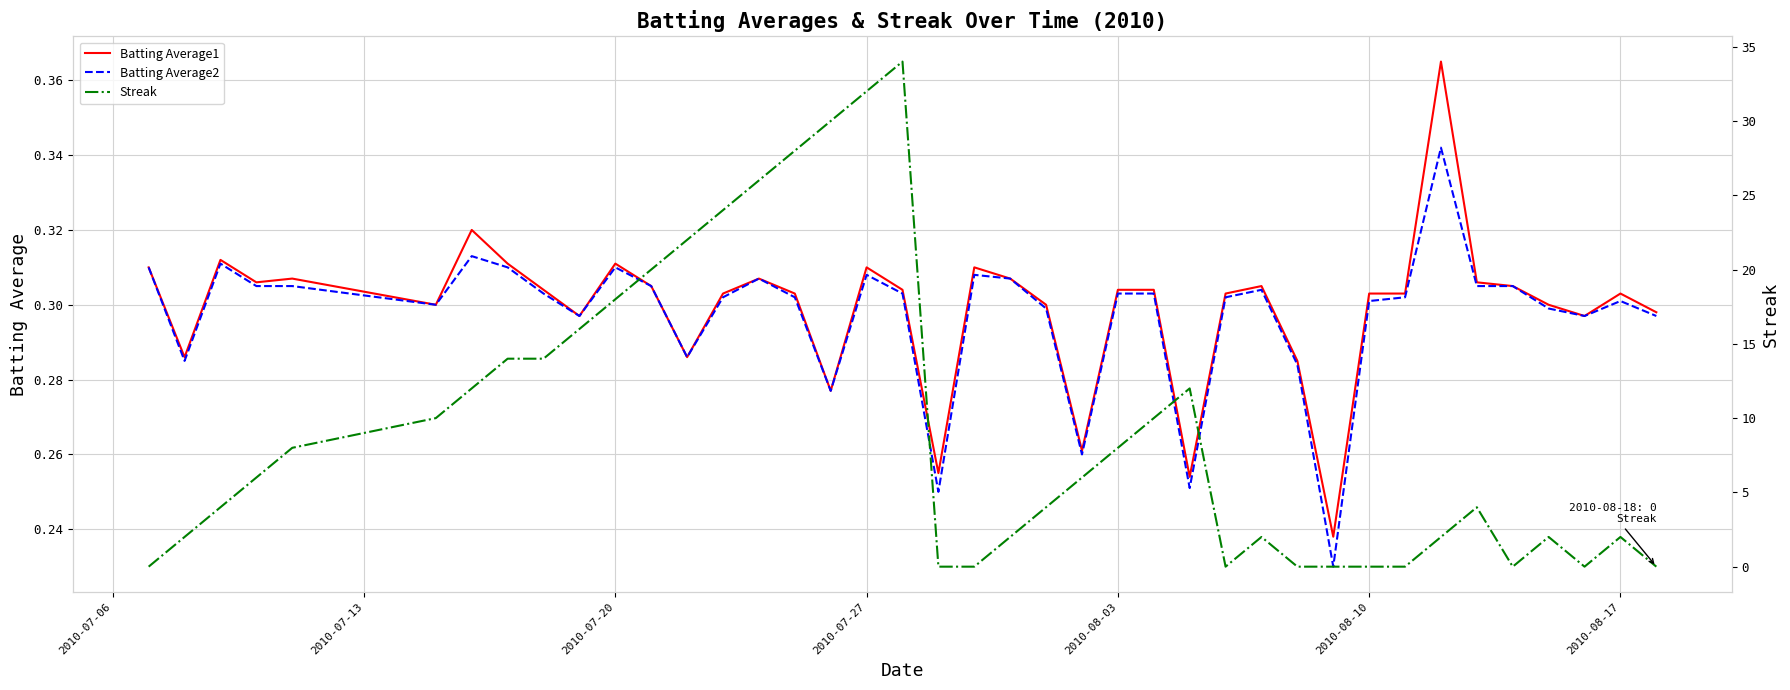

Reading left to right, transcribe all the data shown in this chart.

Batting Average1: 0.3	0.3	0.3	0.3	0.3	0.3	0.3	0.3	0.3	0.3	0.3	0.3	0.3	0.3	0.3	0.3	0.3	0.3	0.3	0.3	0.3	0.3	0.3	0.3	0.3	0.3	0.3	0.3	0.3	0.3	0.2	0.3	0.3	0.4	0.3	0.3	0.3	0.3	0.3	0.3
Batting Average2: 0.3	0.3	0.3	0.3	0.3	0.3	0.3	0.3	0.3	0.3	0.3	0.3	0.3	0.3	0.3	0.3	0.3	0.3	0.3	0.2	0.3	0.3	0.3	0.3	0.3	0.3	0.3	0.3	0.3	0.3	0.2	0.3	0.3	0.3	0.3	0.3	0.3	0.3	0.3	0.3
Streak: 0.0	2.0	4.0	6.0	8.0	10.0	12.0	14.0	14.0	16.0	18.0	20.0	22.0	24.0	26.0	28.0	30.0	32.0	34.0	0.0	0.0	2.0	4.0	6.0	8.0	10.0	12.0	0.0	2.0	0.0	0.0	0.0	0.0	2.0	4.0	0.0	2.0	0.0	2.0	0.0